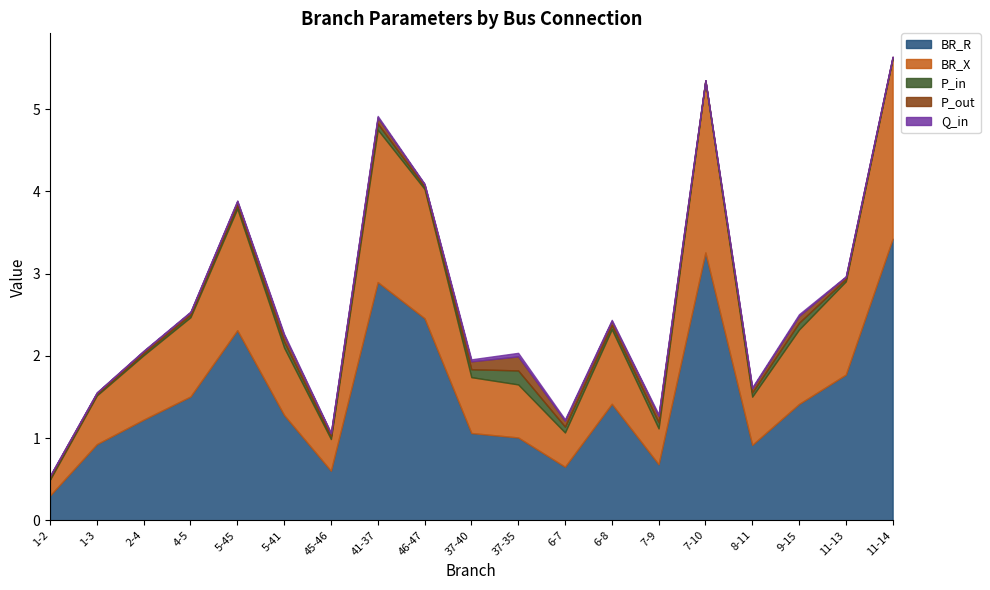

What is the sum of the P_out values at 9-15 and 7-9?

0.2